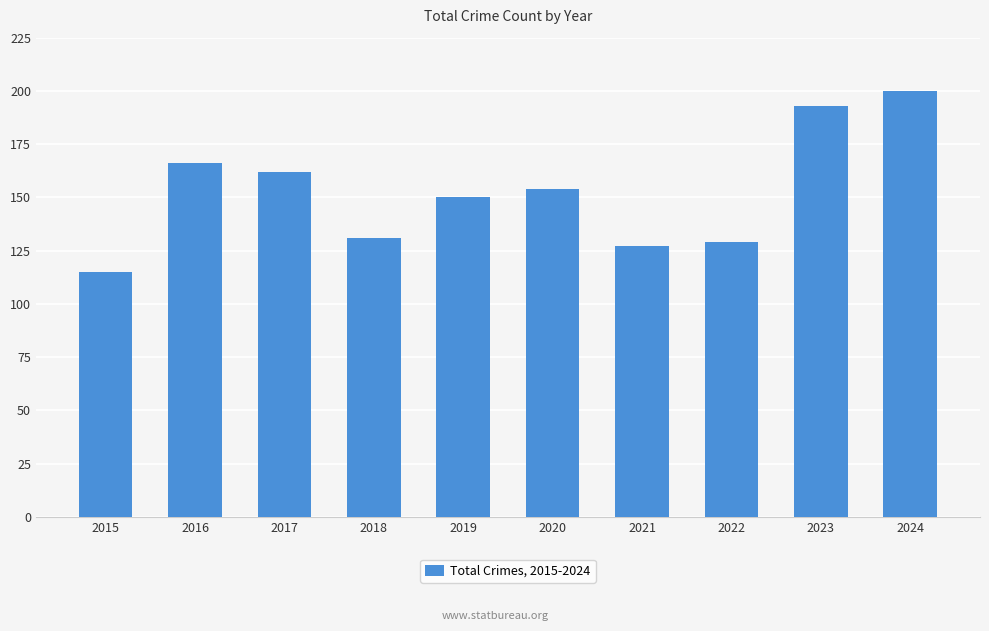

How many series are shown in this chart?

1